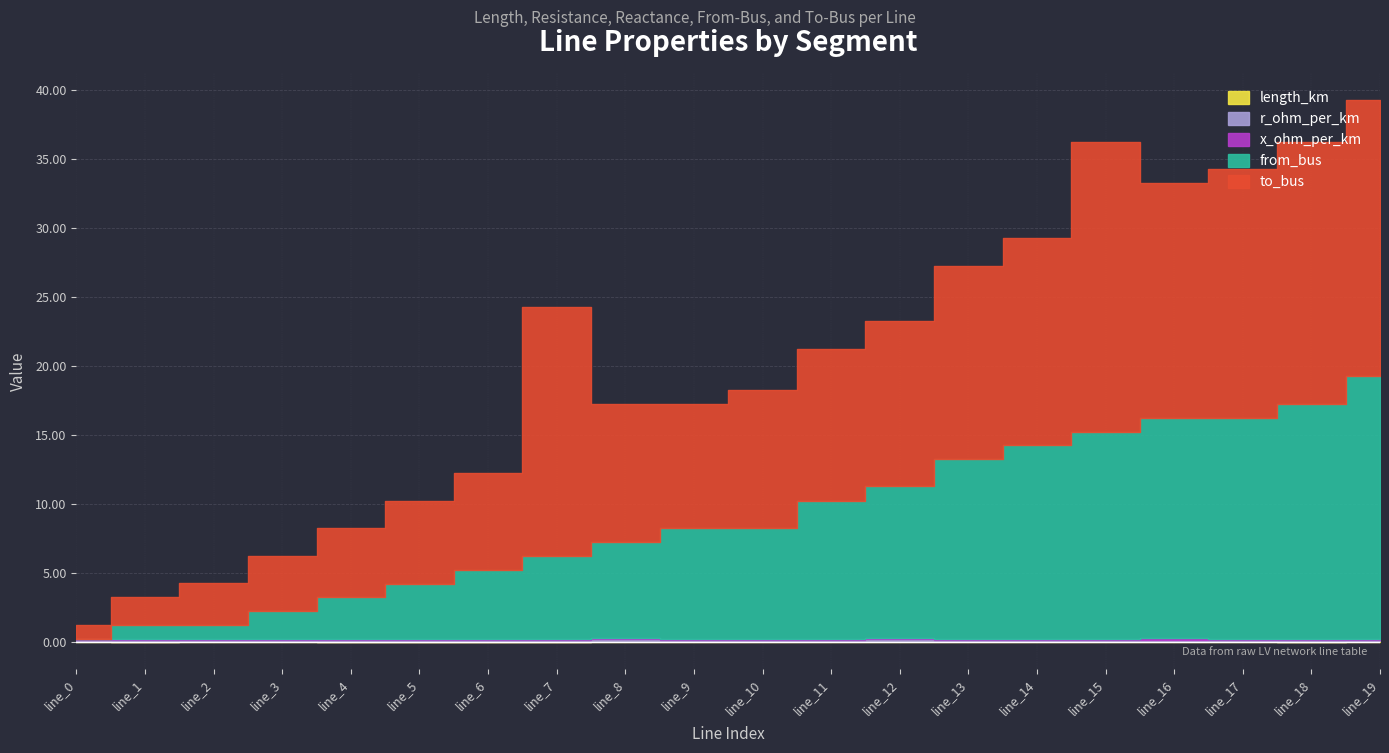

What value does the from_bus series have at line_14?

14.0